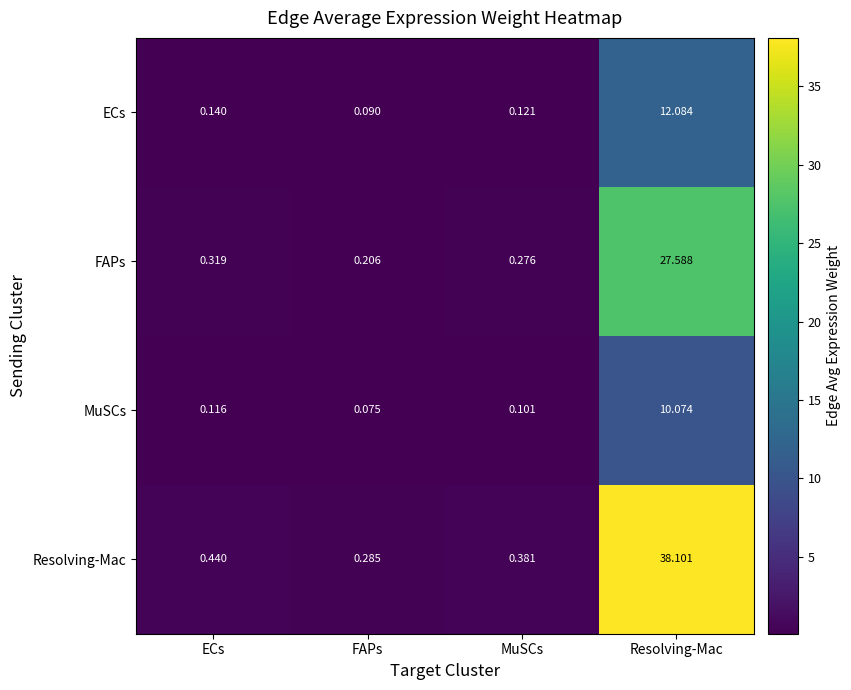

Rank the categories by MuSCs value from highest to lowest.

Resolving-Mac, ECs, MuSCs, FAPs